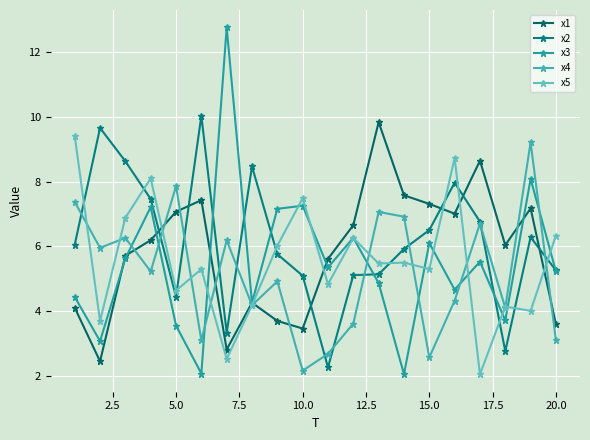

What is the maximum value for x1?

9.8